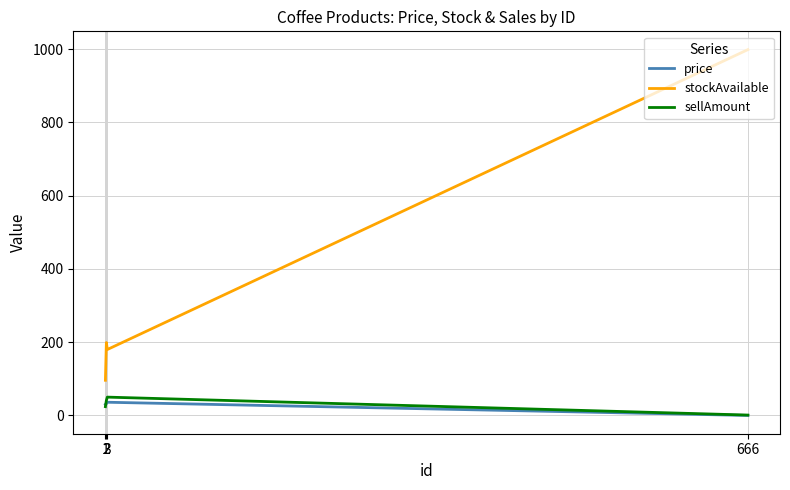

What is the greatest value displayed?

999